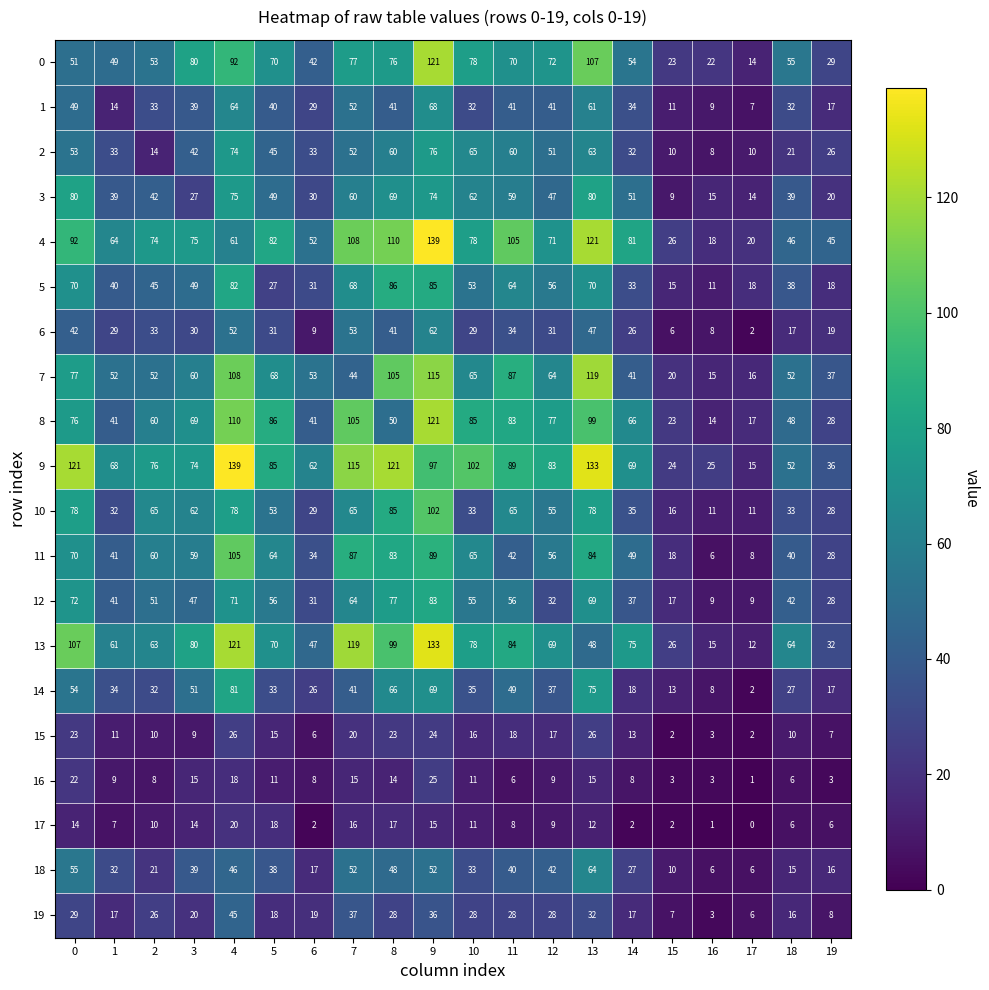

Which category has the highest value in the 14 series?

4